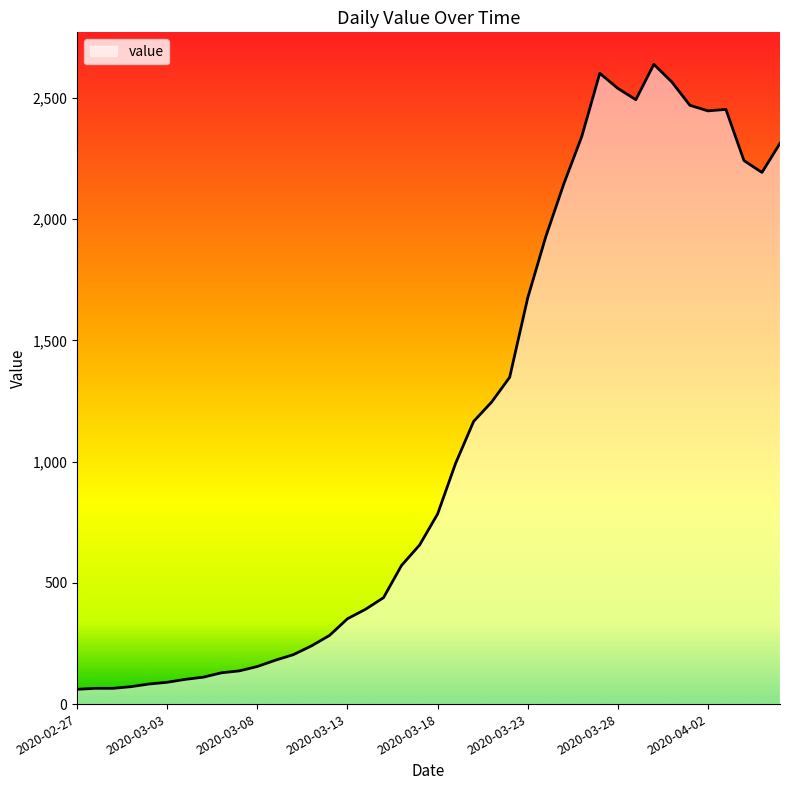

What is the greatest value displayed?

2639